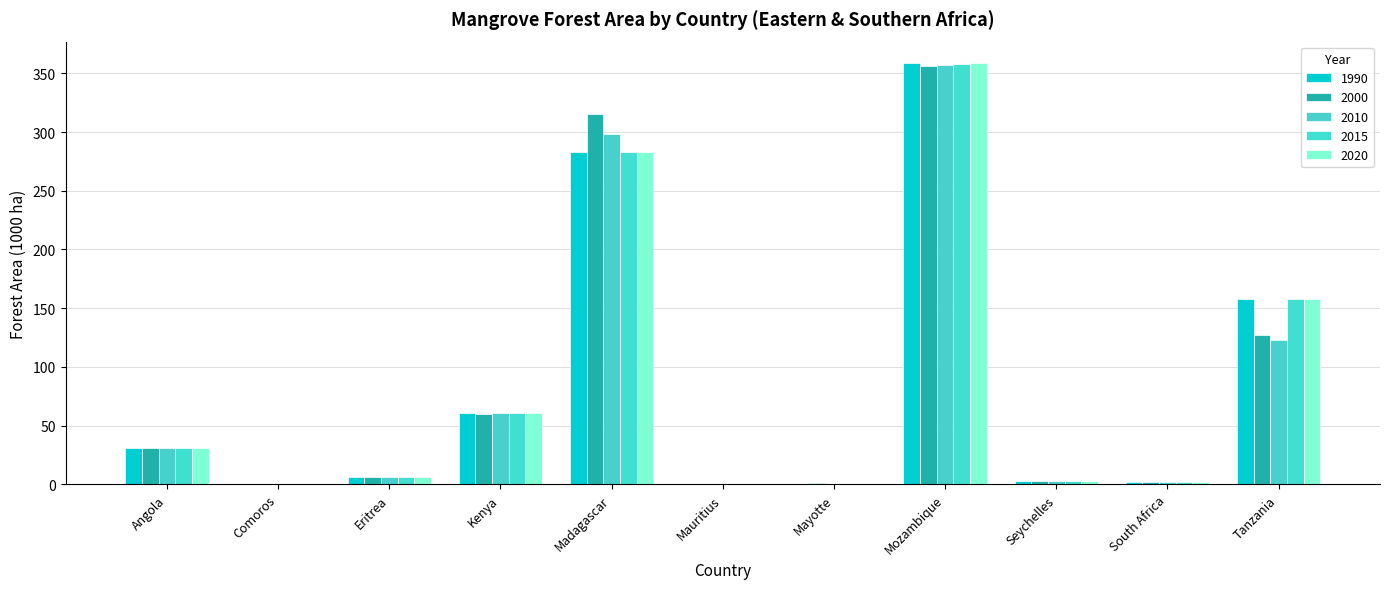

At how many categories does at least one series exceed 195?

2